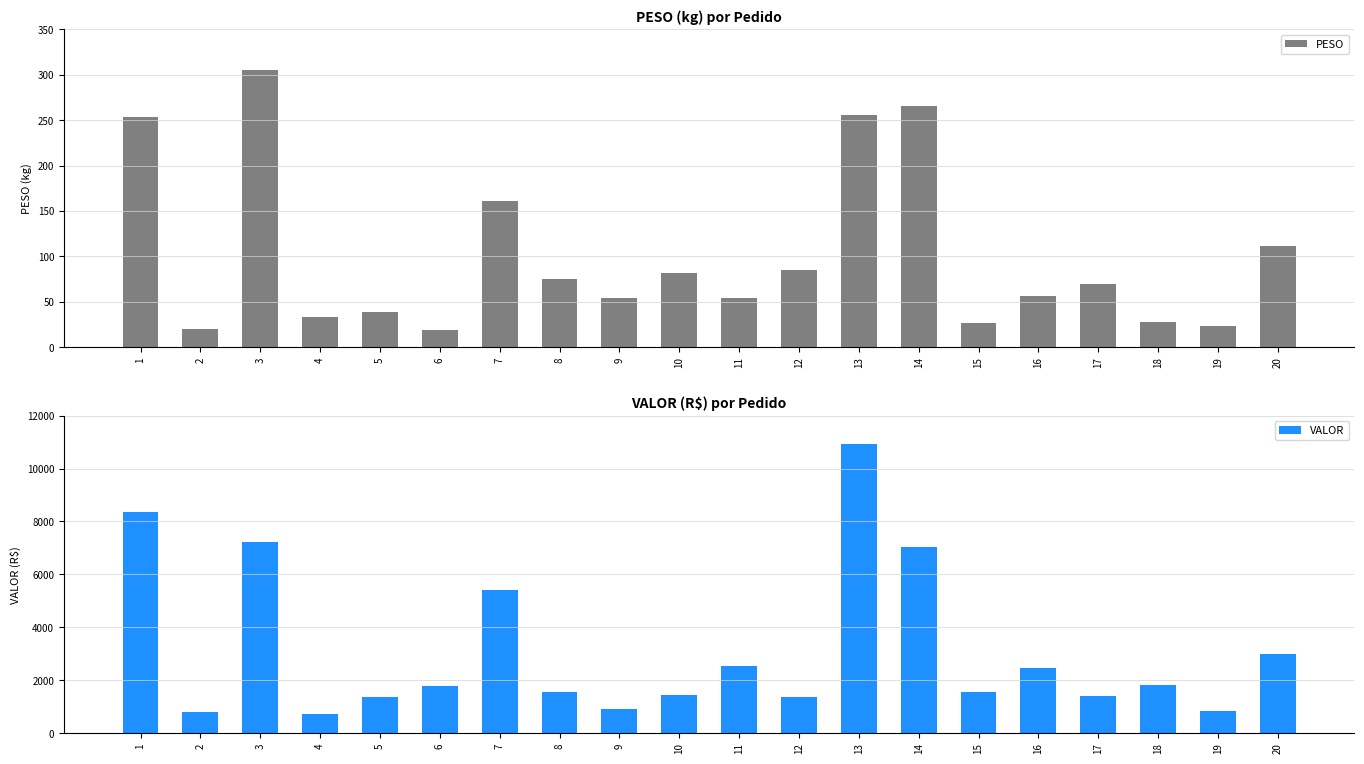

Reading left to right, transcribe all the data shown in this chart.

PESO: 253.4	19.9	305.5	32.7	38.2	19.4	161.2	75.2	53.9	81.5	53.7	84.7	255.4	265.5	26.5	56.0	69.1	28.2	22.9	111.0
VALOR: 8349.7	798.8	7232.5	716.0	1381.6	1803.8	5426.3	1550.0	909.5	1435.1	2545.7	1371.2	10928.4	7047.2	1559.3	2467.3	1426.2	1832.8	843.9	3009.4